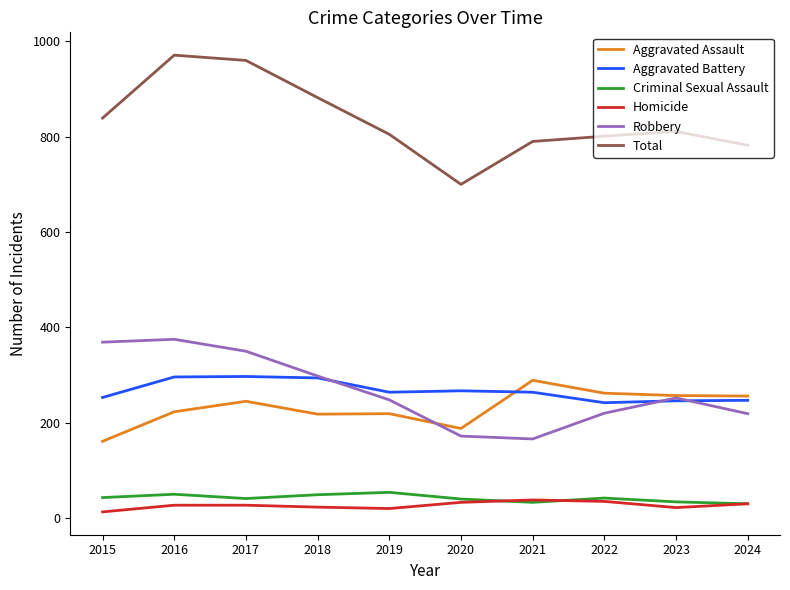

Which category has the highest value in the Aggravated Assault series?

2021